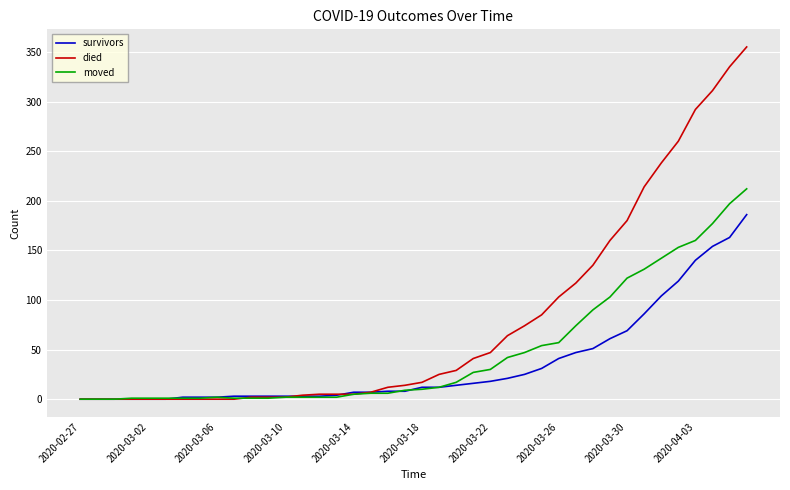

What is the maximum value shown in the chart?

355